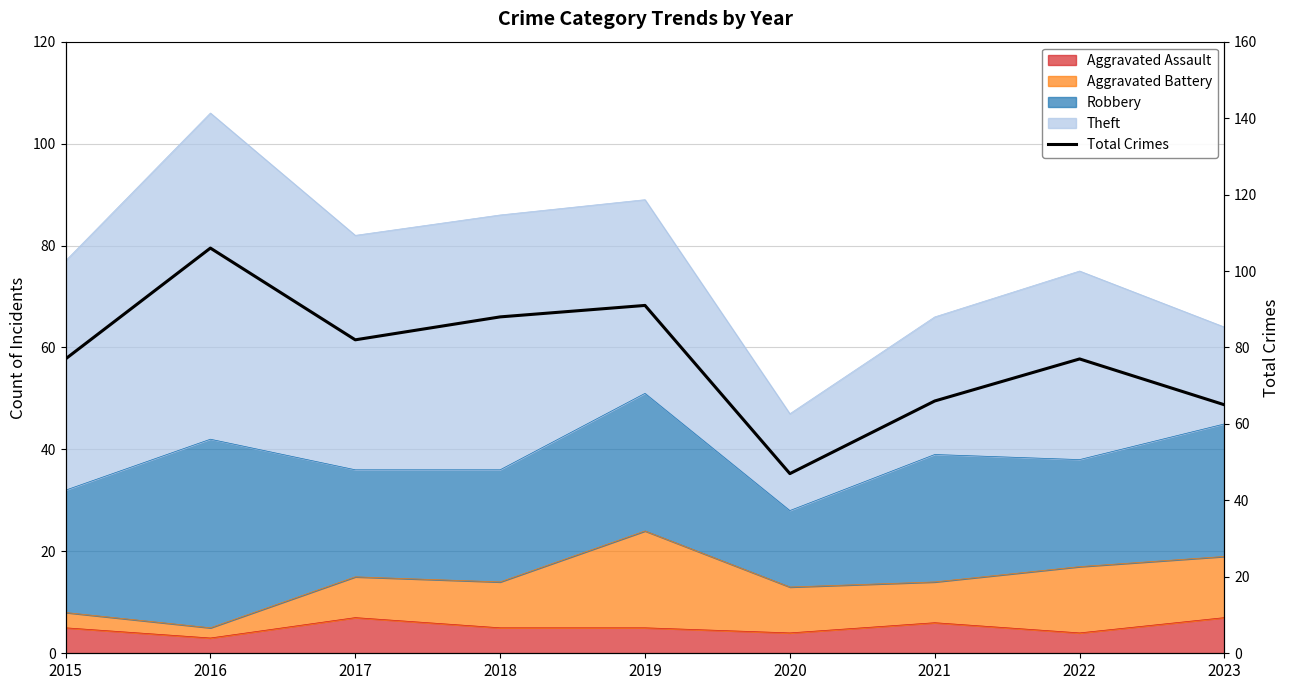

Where is the data nearest to the value 76?

2015